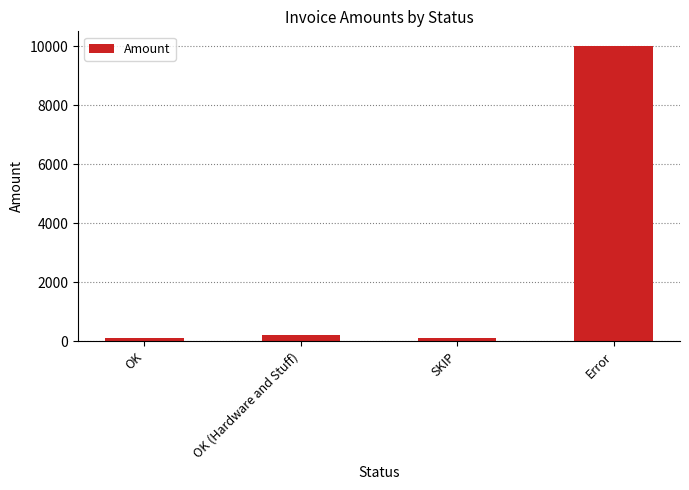

How many values are below 200?

2